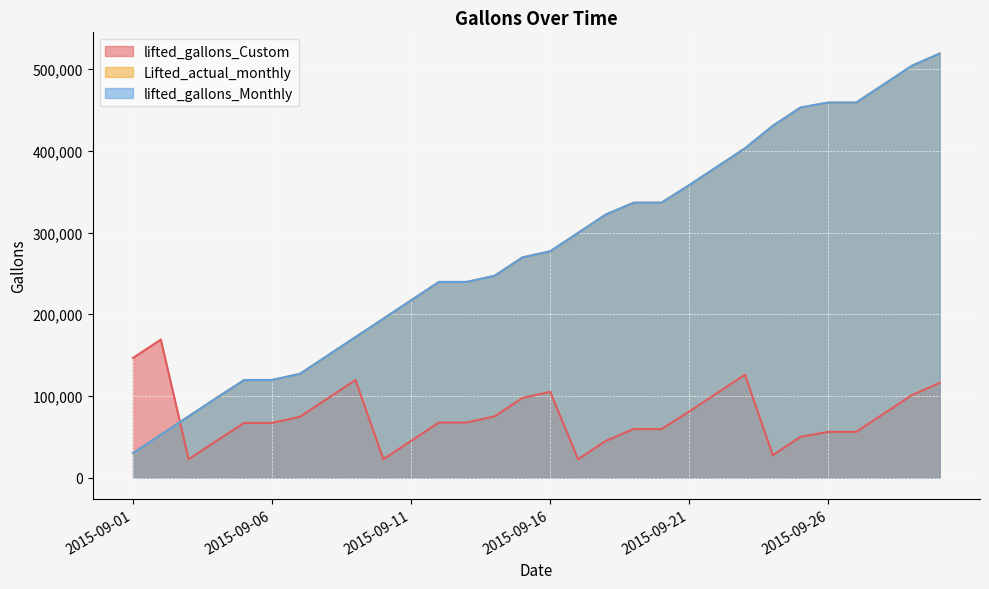

Is the value of lifted_gallons_Monthly at 2015-09-23 greater than the value of lifted_gallons_Custom at 2015-09-27?

Yes